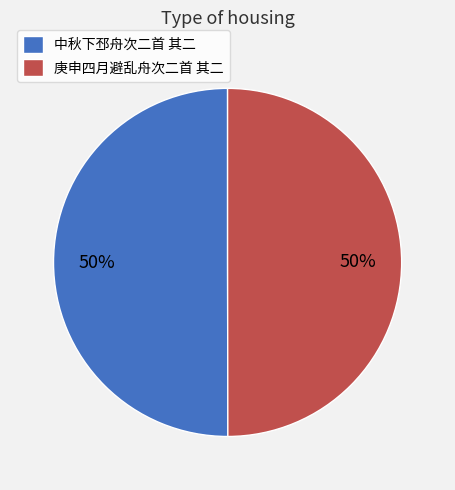

The 中秋下邳舟次二首 其二 slice represents 45% of the pie. True or false?

False